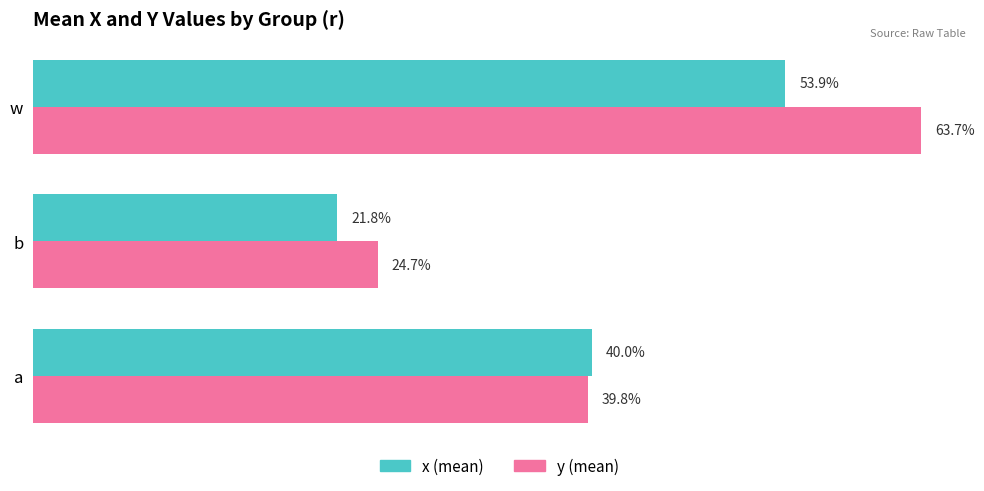

Reading right to left, what are all the values shown in this chart?

x (mean): 0.5	0.2	0.4
y (mean): 0.6	0.2	0.4